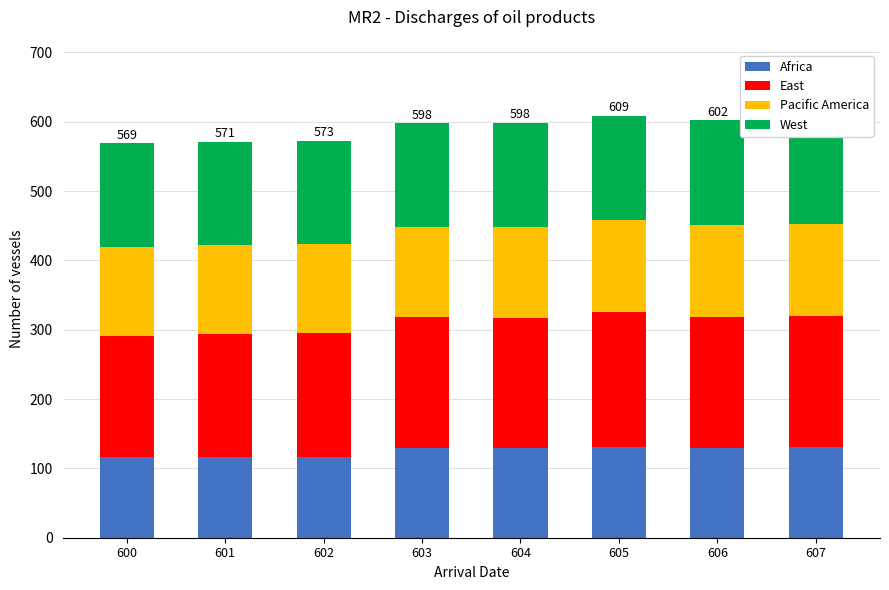

The value of Africa at 606 is 129.7. True or false?

True